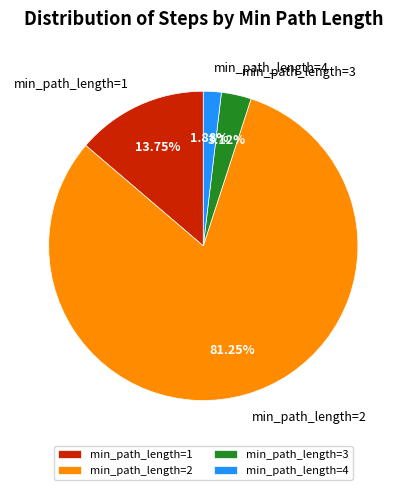

Rank the categories by value from highest to lowest.

min_path_length=2, min_path_length=1, min_path_length=3, min_path_length=4